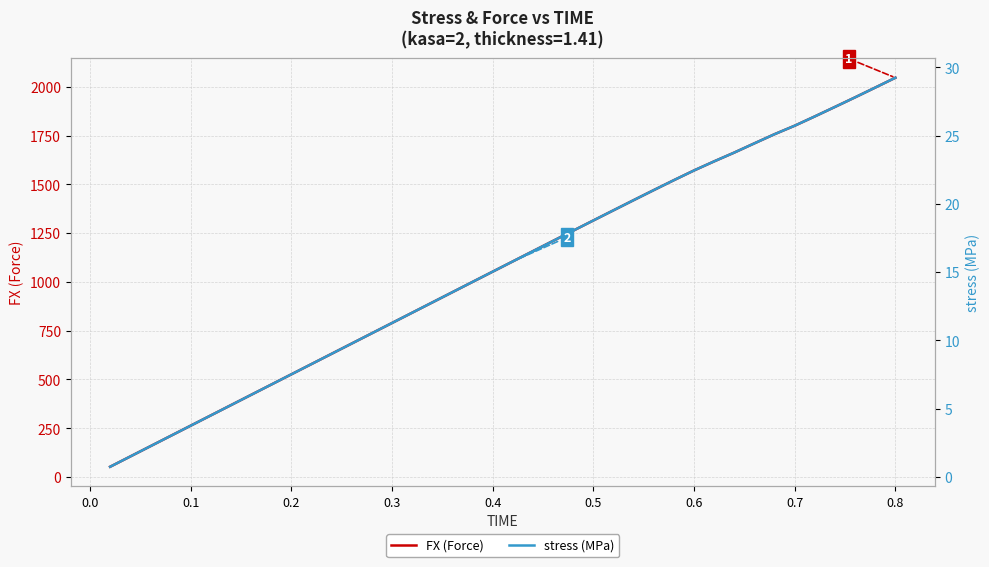

At how many categories does at least one series exceed 412?

33